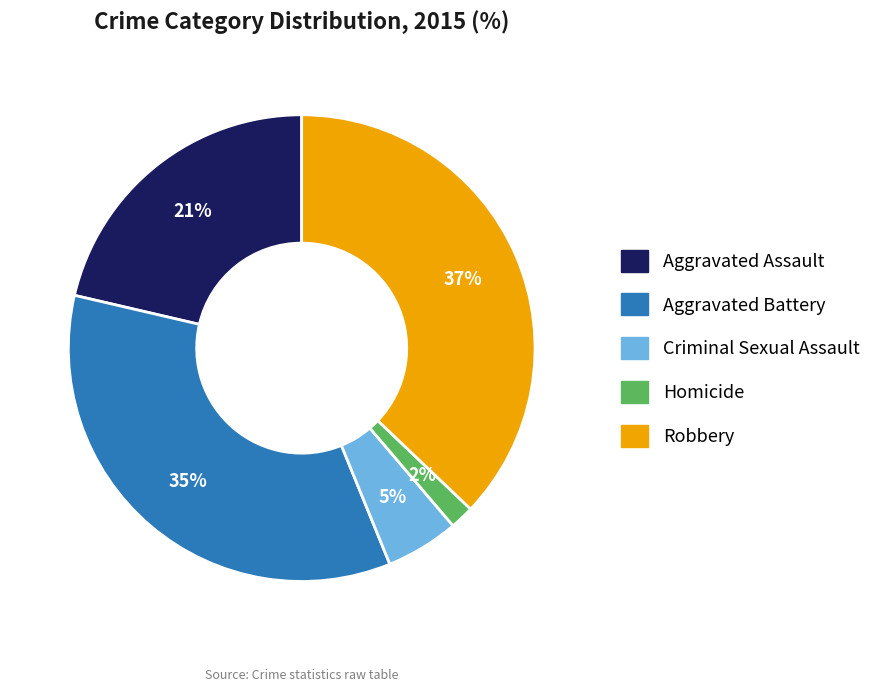

How many slices are in this pie chart?

5